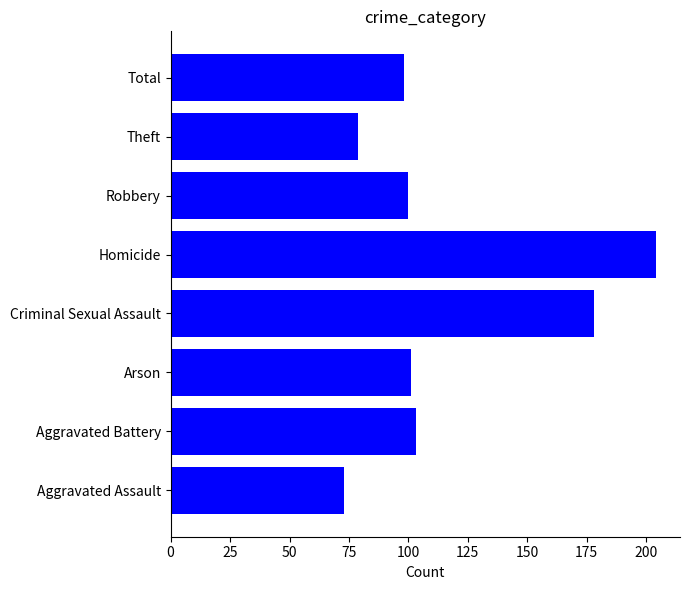

What is the ratio of the value at Total to the value at Aggravated Battery?

1.0